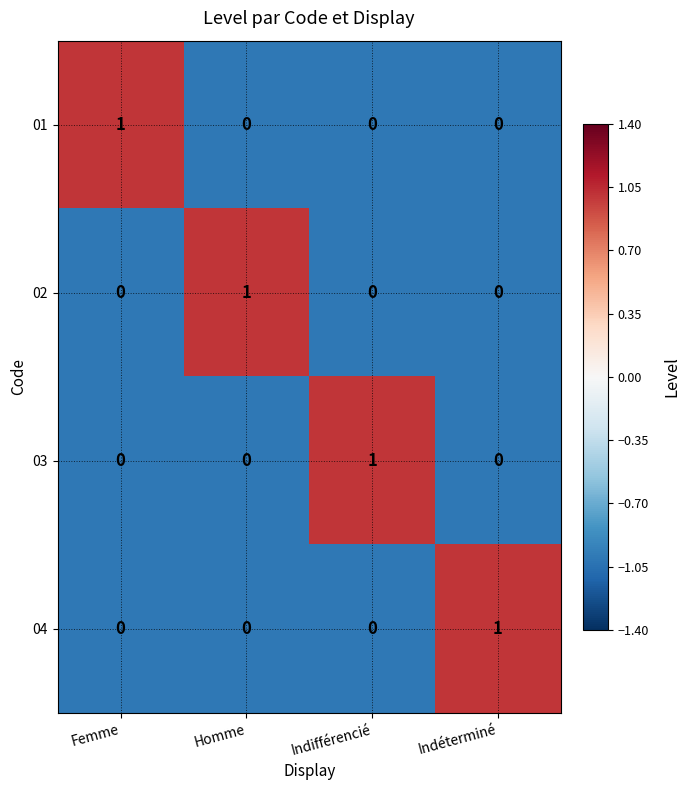

True or false: 03 has a value of 0 at Homme.

True